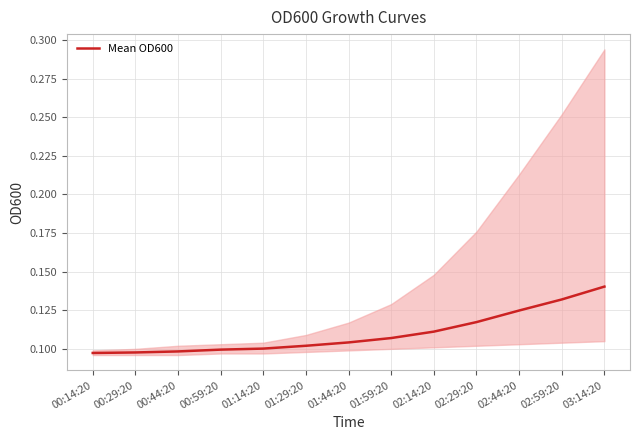

Rank the categories by value from lowest to highest.

00:14:20, 00:29:20, 00:44:20, 00:59:20, 01:14:20, 01:29:20, 01:44:20, 01:59:20, 02:14:20, 02:29:20, 02:44:20, 02:59:20, 03:14:20